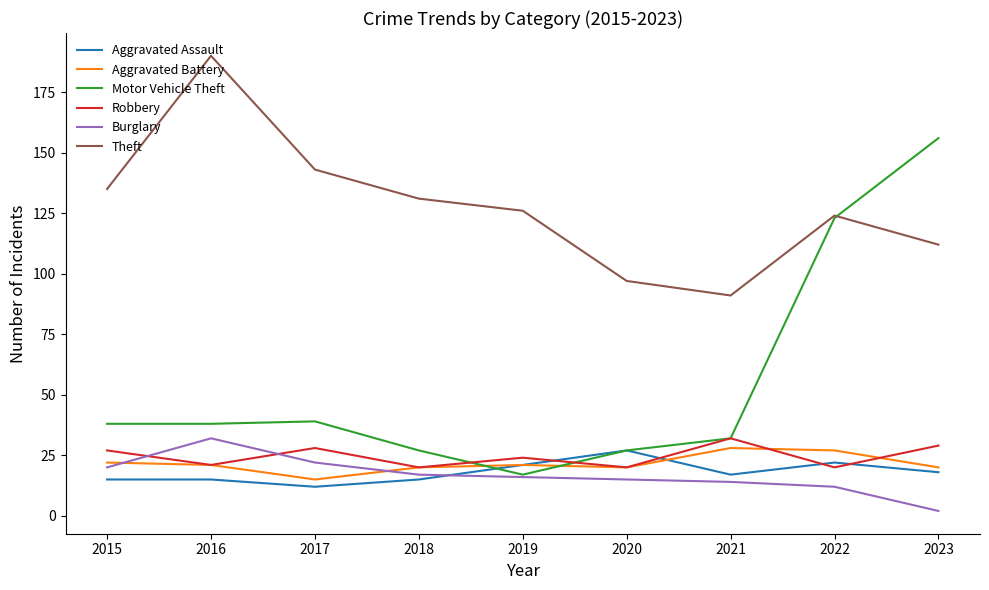

What is the approximate value of Robbery at 2016?

21